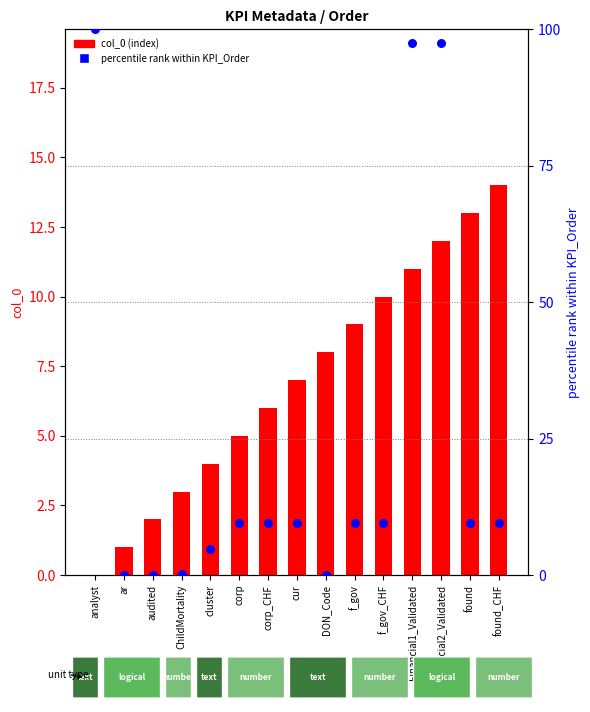

Is the value of percentile rank within KPI_Order at found greater than the value of col_0 at cluster?

Yes